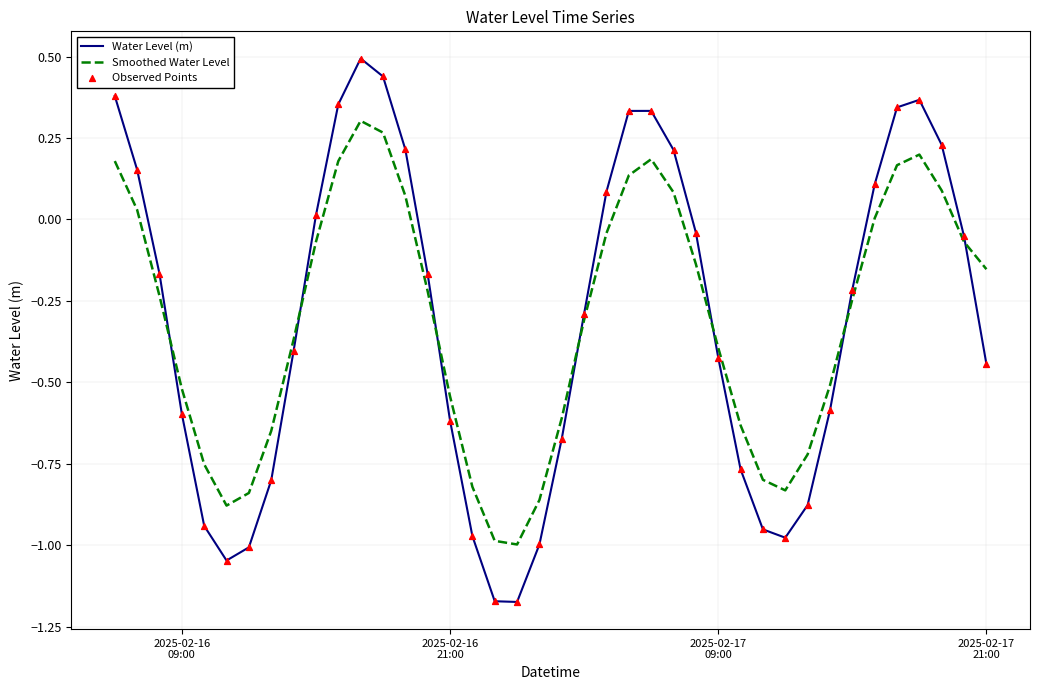

List the series in order of their peak value, highest first.

Water Level (m), Smoothed Water Level